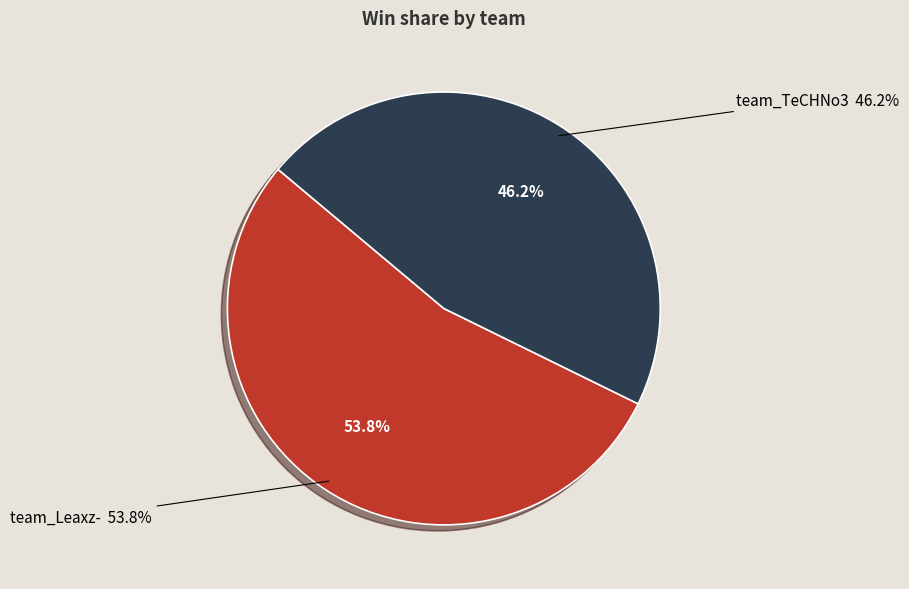

How many slices are in this pie chart?

2